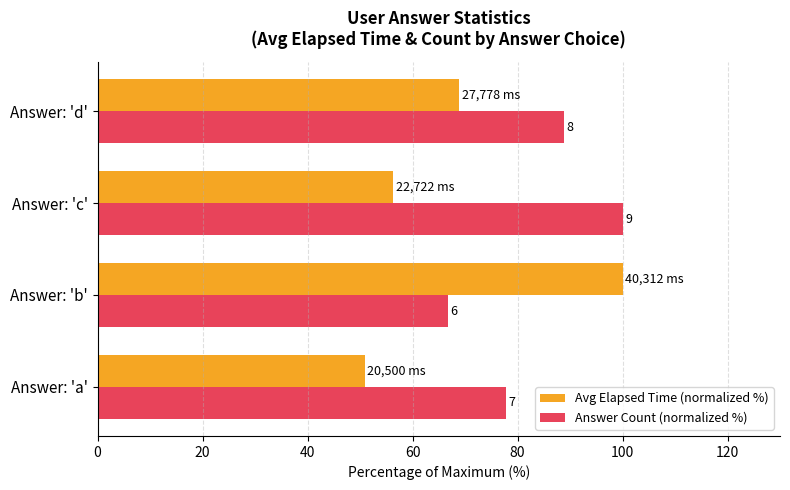

What are all the series names shown in the legend?

Avg Elapsed Time (normalized %), Answer Count (normalized %)